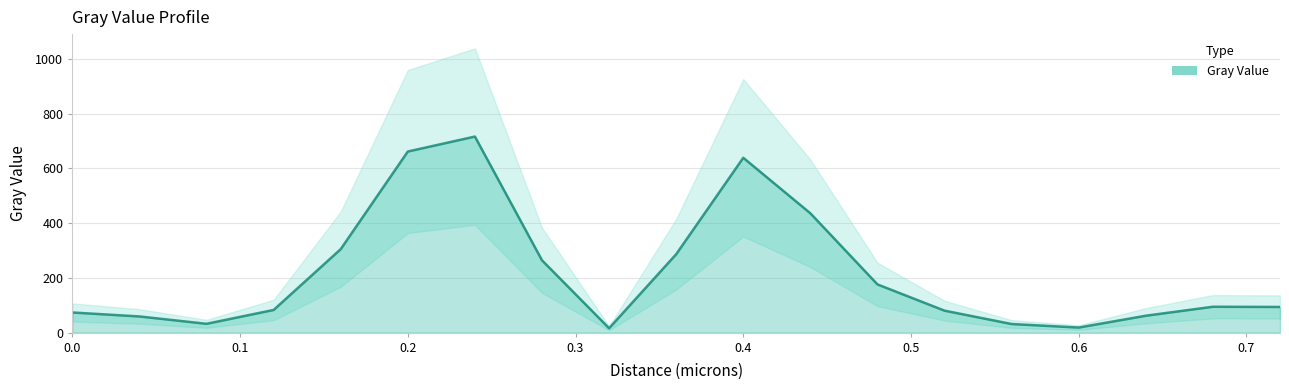

Where is the data nearest to the value 366?

0.16